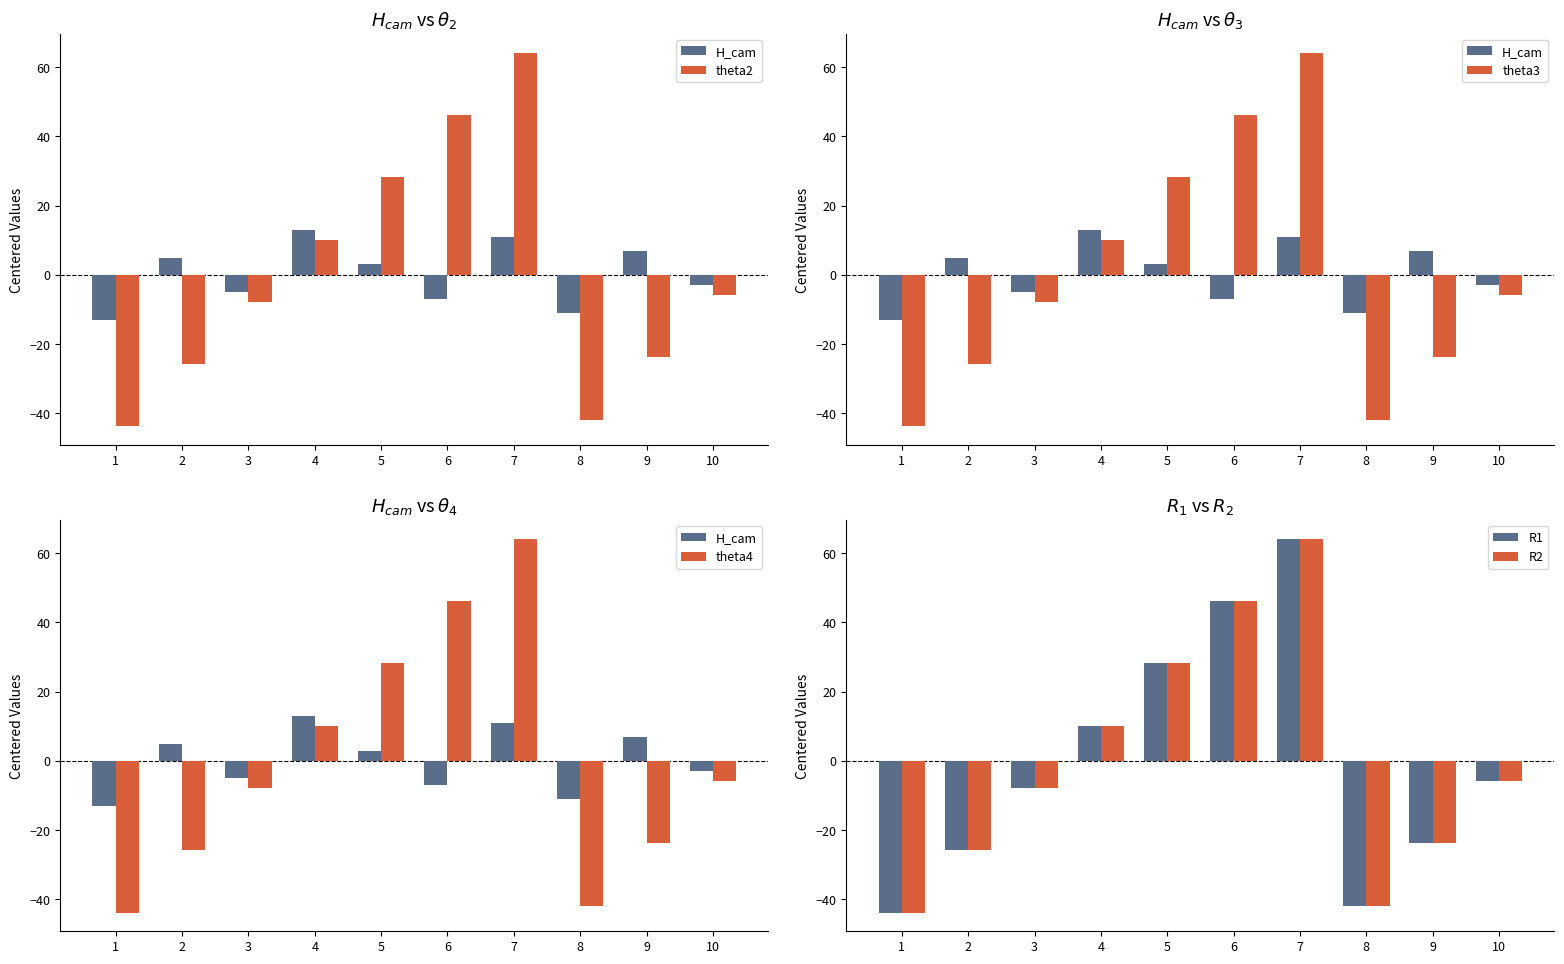

How many groups of bars are there?

10